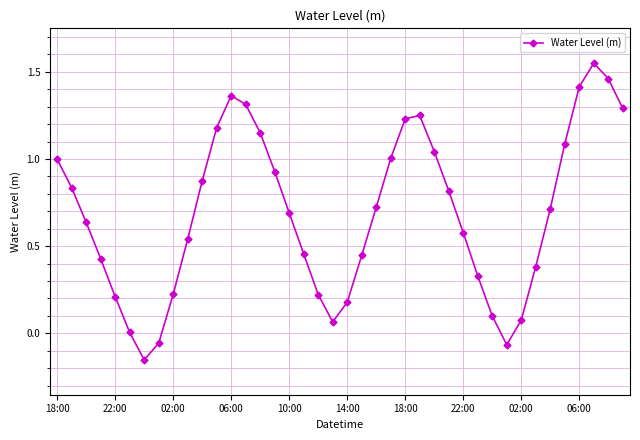

True or false: there are more than 1 points higher than both neighbors.

True